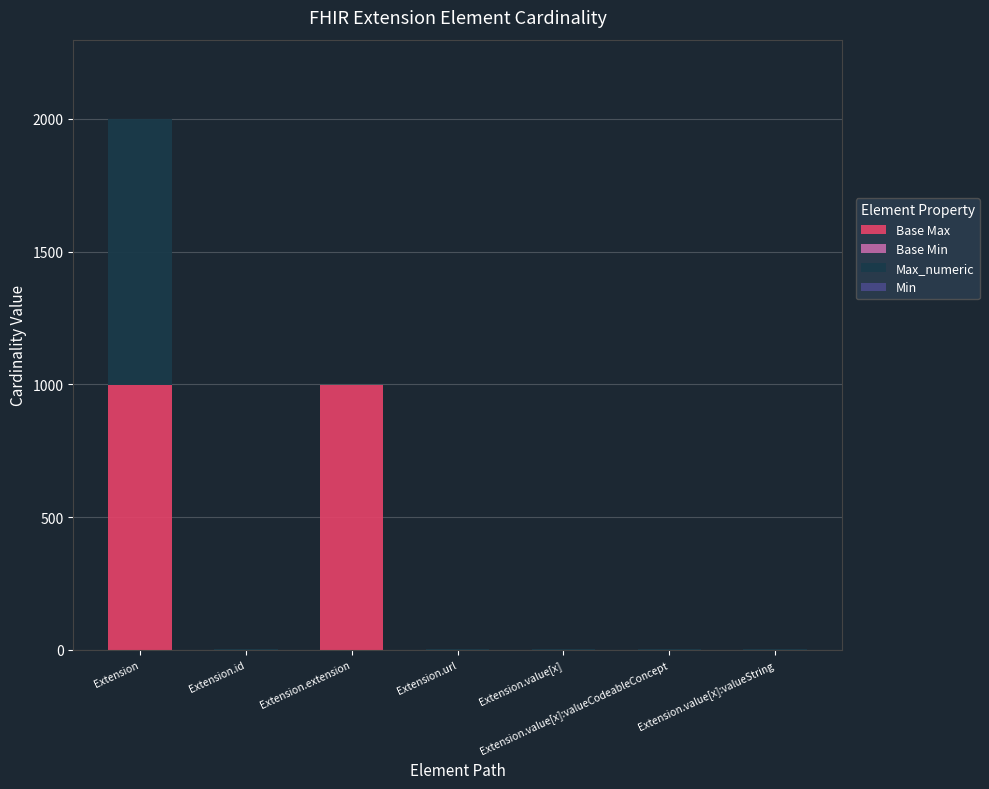

List the series in order of their peak value, lowest first.

Base Min, Min, Base Max, Max_numeric